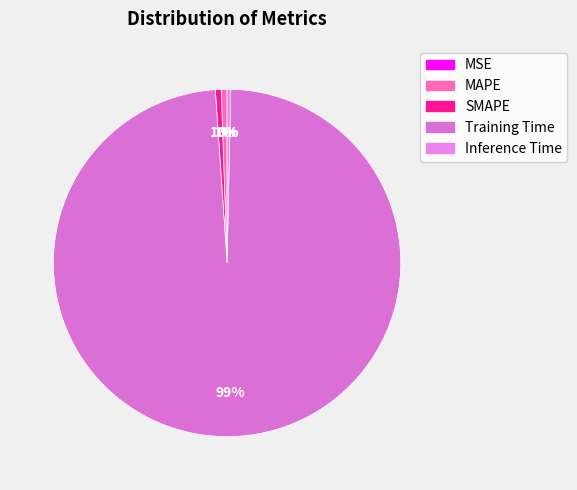

To the nearest percent, what is the combined percentage of Training Time and MSE?

99%